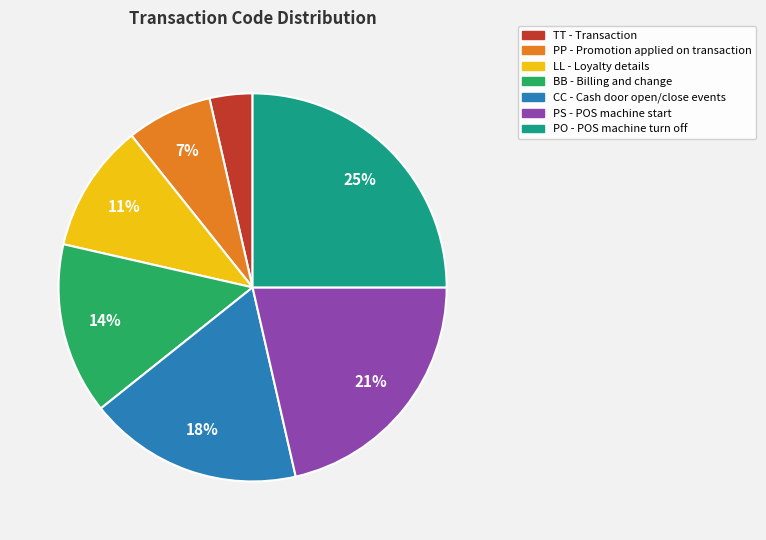

Which category has the smallest portion of the pie?

TT